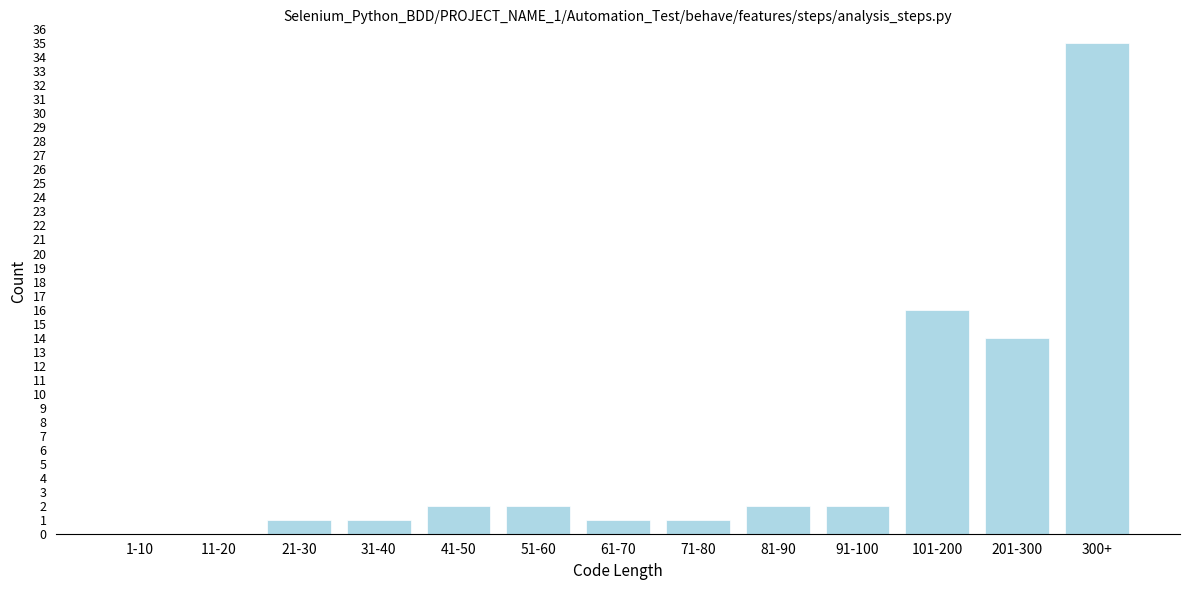

Reading left to right, list all the values displayed in this chart.

1-10=0	11-20=0	21-30=1	31-40=1	41-50=2	51-60=2	61-70=1	71-80=1	81-90=2	91-100=2	101-200=16	201-300=14	300+=35